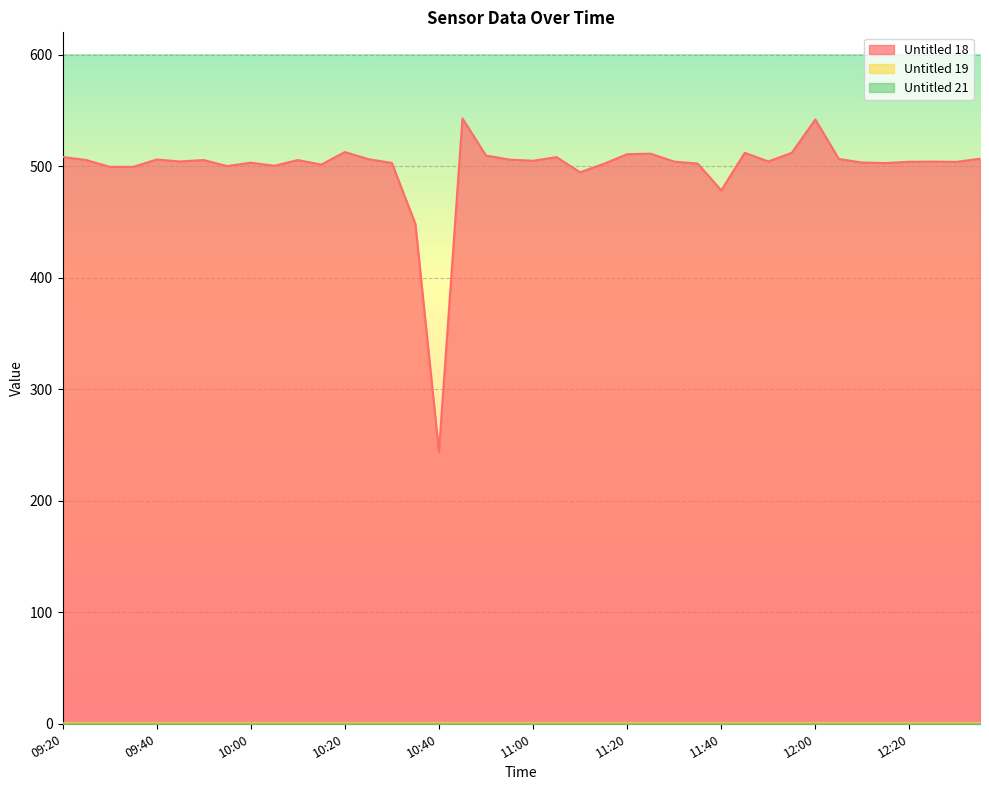

Reading left to right, transcribe all the data shown in this chart.

Untitled 18: 09:20=508.2	09:25=505.5	09:30=499.4	09:35=499.4	09:40=505.9	09:45=504.2	09:50=505.5	09:55=500.1	10:00=503.1	10:05=500.4	10:10=505.5	10:15=501.4	10:20=512.7	10:25=506.3	10:30=502.9	10:35=448.1	10:40=243.9	10:45=542.8	10:50=509.5	10:55=505.9	11:00=504.8	11:05=508.1	11:10=494.5	11:15=502.0	11:20=510.7	11:25=511.2	11:30=504.1	11:35=502.3	11:40=478.3	11:45=511.9	11:50=504.2	11:55=512.0	12:00=541.9	12:05=506.4	12:10=503.2	12:15=502.8	12:20=503.9	12:25=504.1	12:30=503.8	12:35=506.7
Untitled 19: 09:20=0.0	09:25=0.0	09:30=0.0	09:35=0.0	09:40=0.0	09:45=0.0	09:50=0.0	09:55=0.0	10:00=0.0	10:05=0.0	10:10=0.0	10:15=0.0	10:20=0.0	10:25=0.0	10:30=0.0	10:35=0.0	10:40=0.0	10:45=0.0	10:50=0.0	10:55=0.0	11:00=0.0	11:05=0.0	11:10=0.0	11:15=0.0	11:20=0.0	11:25=0.0	11:30=0.0	11:35=0.0	11:40=0.0	11:45=0.0	11:50=0.0	11:55=0.0	12:00=0.0	12:05=0.0	12:10=0.0	12:15=0.0	12:20=0.0	12:25=0.0	12:30=0.0	12:35=0.0
Untitled 21: 09:20=0.0	09:25=0.0	09:30=0.0	09:35=0.0	09:40=0.0	09:45=0.0	09:50=0.0	09:55=0.0	10:00=0.0	10:05=0.0	10:10=0.0	10:15=0.0	10:20=0.0	10:25=0.0	10:30=0.0	10:35=0.0	10:40=0.0	10:45=0.0	10:50=0.0	10:55=0.0	11:00=0.0	11:05=0.0	11:10=0.0	11:15=0.0	11:20=0.0	11:25=0.0	11:30=0.0	11:35=0.0	11:40=0.0	11:45=0.0	11:50=0.0	11:55=0.0	12:00=0.0	12:05=0.0	12:10=0.0	12:15=0.0	12:20=0.0	12:25=0.0	12:30=0.0	12:35=0.0